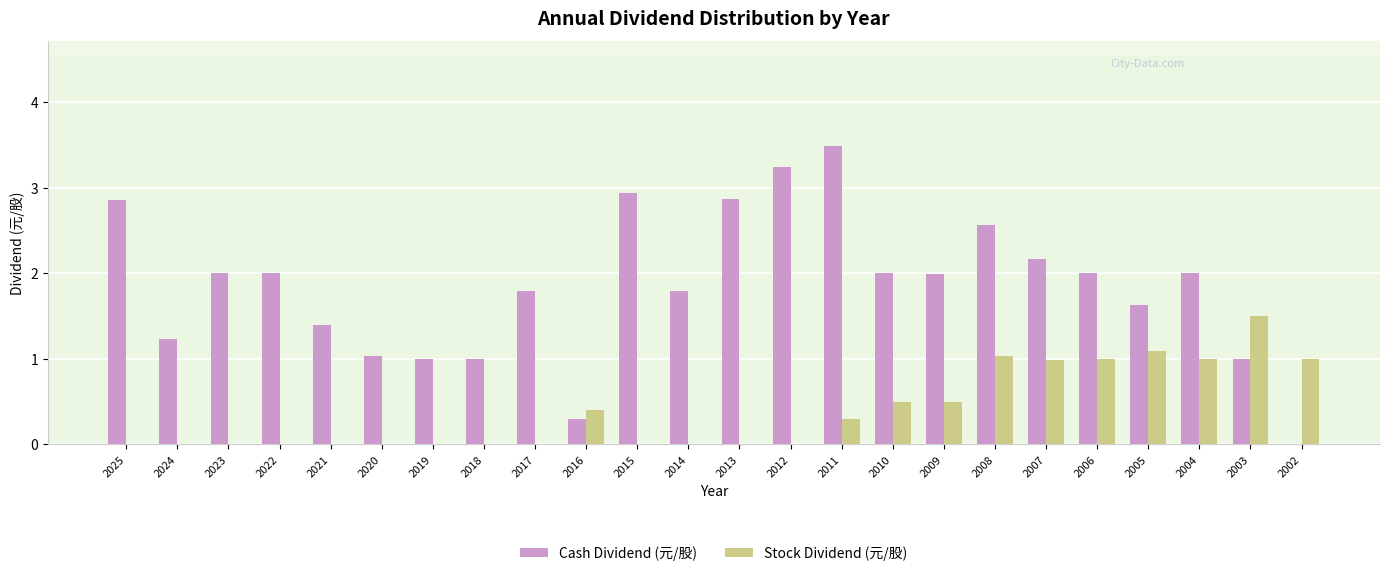

What is the total value across all series at 2025?

2.9